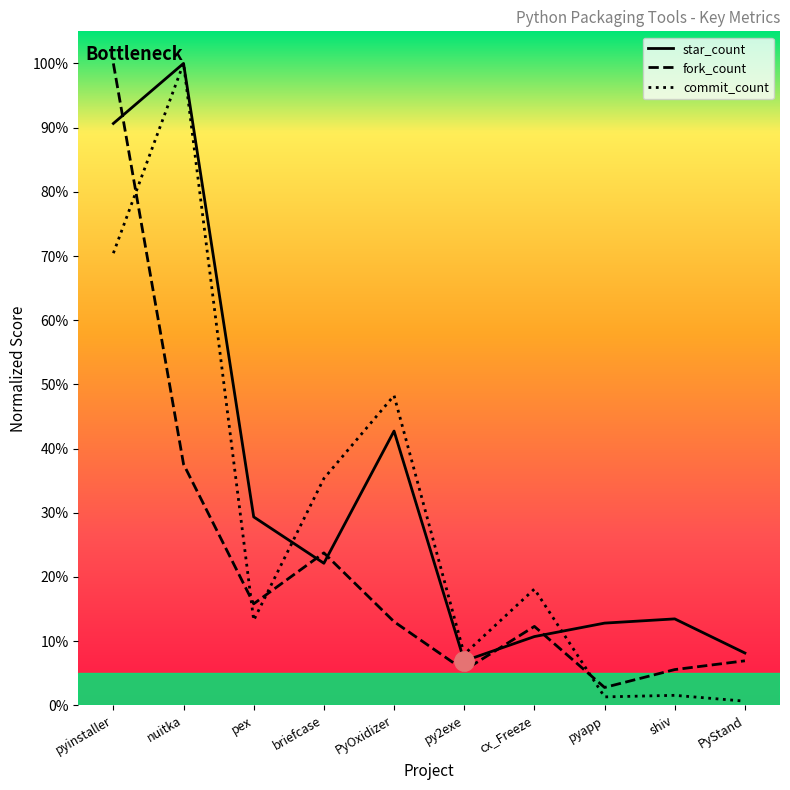

How many data points in star_count are less than 22?

5